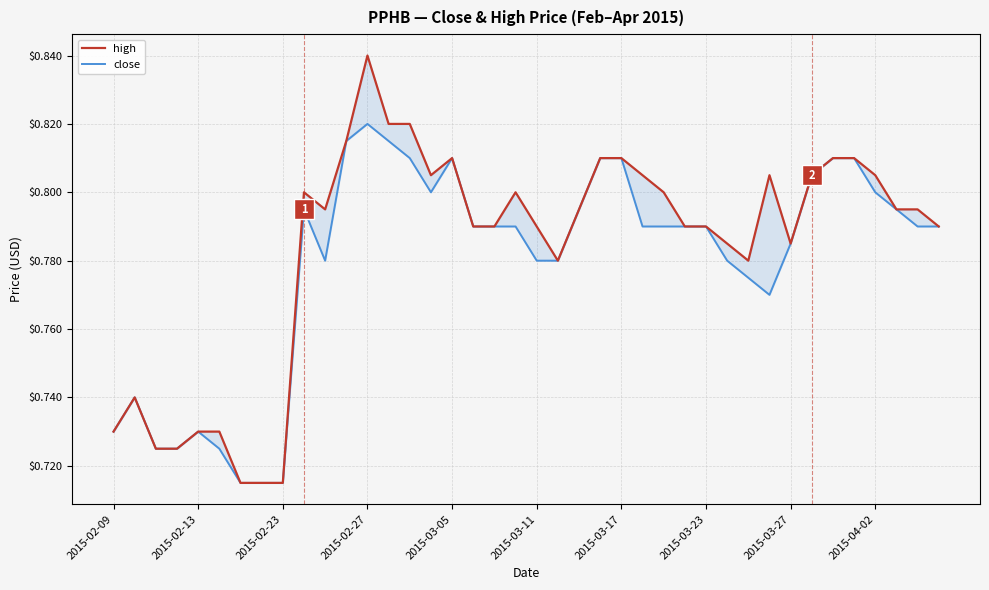

How many interior local peaks does the close series have?

5